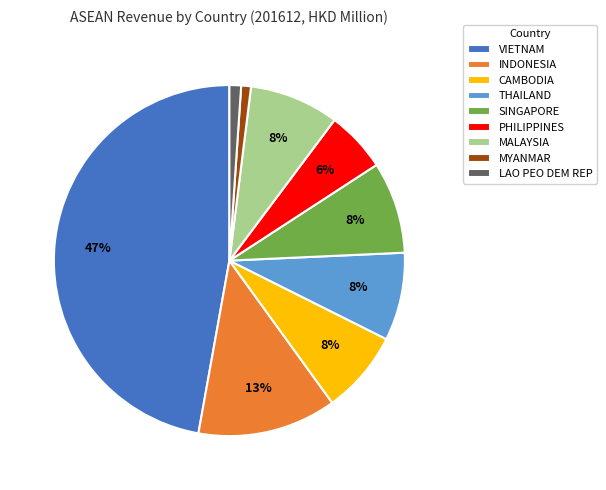

Approximately how many times larger is the value at LAO PEO DEM REP compared to MALAYSIA?

0.1